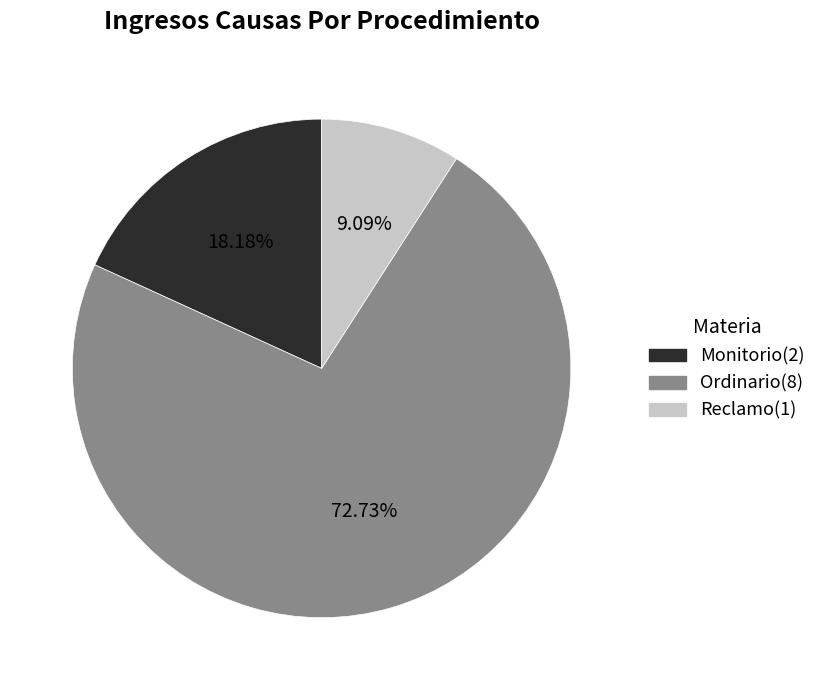

Between Reclamo and Monitorio, which is larger?

Monitorio